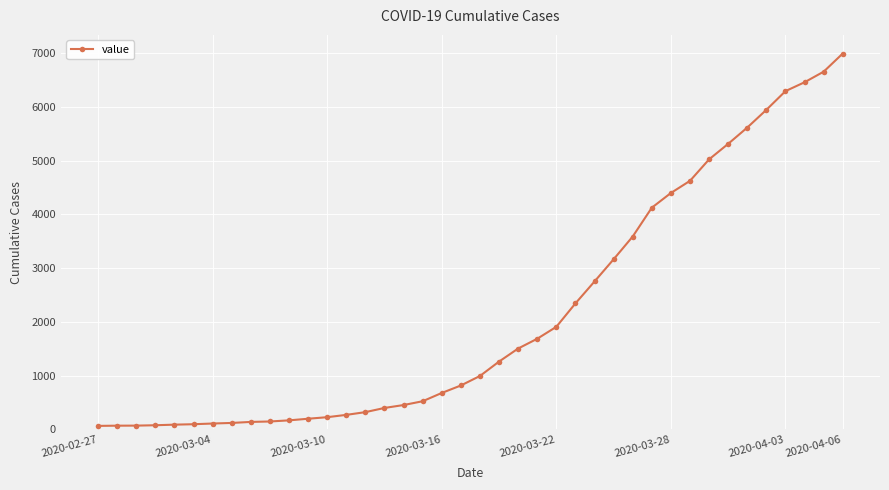

What is the greatest value displayed?

6995